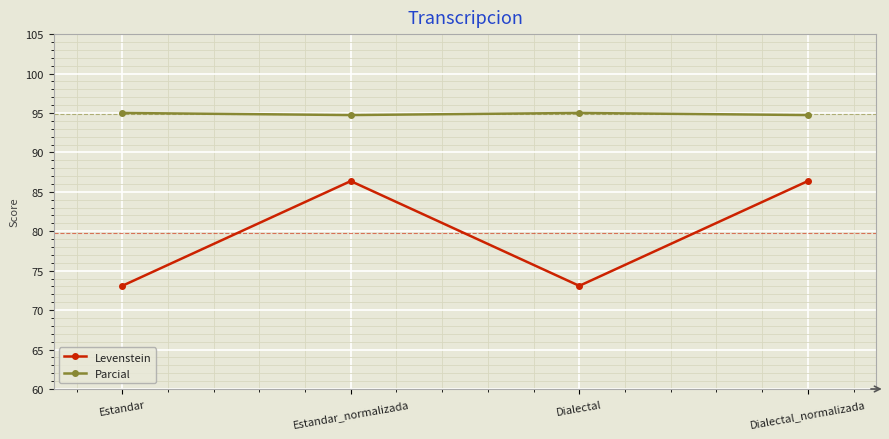

Reading left to right, transcribe all the data shown in this chart.

Levenstein: Estandar=73.1	Estandar_normalizada=86.4	Dialectal=73.1	Dialectal_normalizada=86.4
Parcial: Estandar=95.0	Estandar_normalizada=94.7	Dialectal=95.0	Dialectal_normalizada=94.7